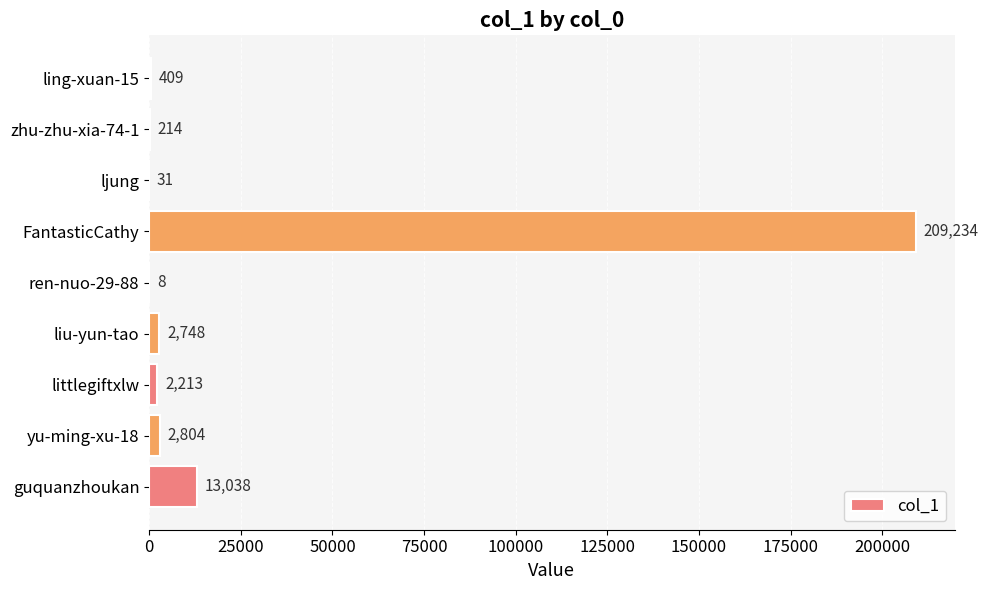

Which label corresponds to the largest value in the chart?

FantasticCathy